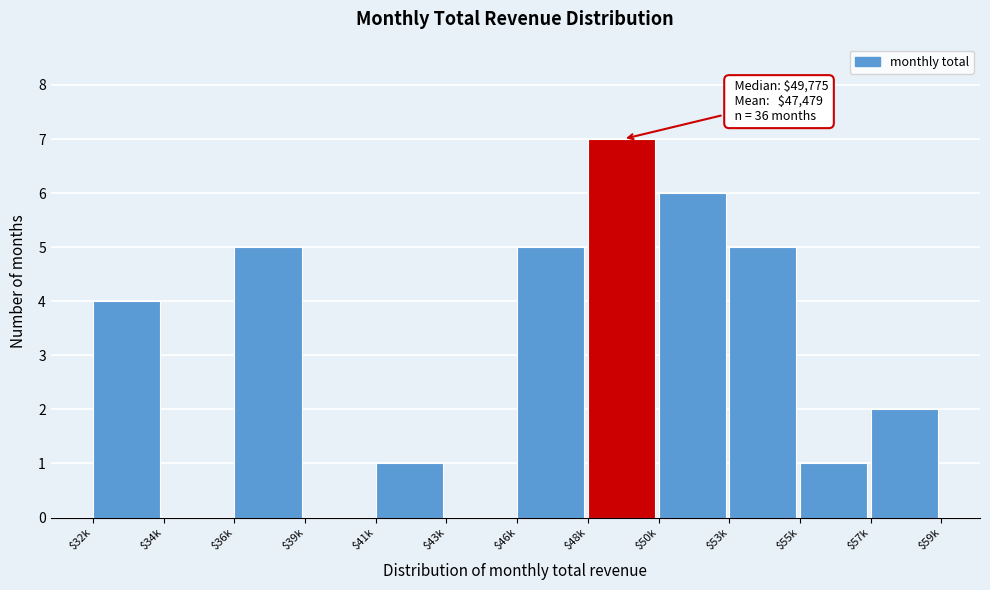

What is the greatest value displayed?

7